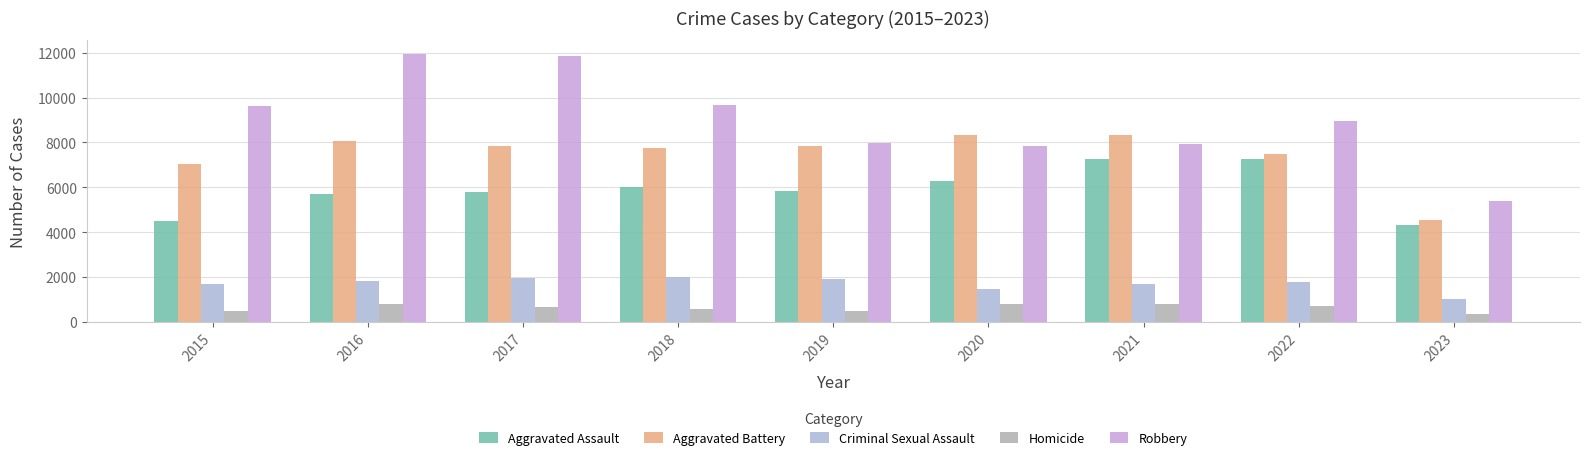

What is the sum of the Aggravated Assault values at 2019 and 2017?

11634